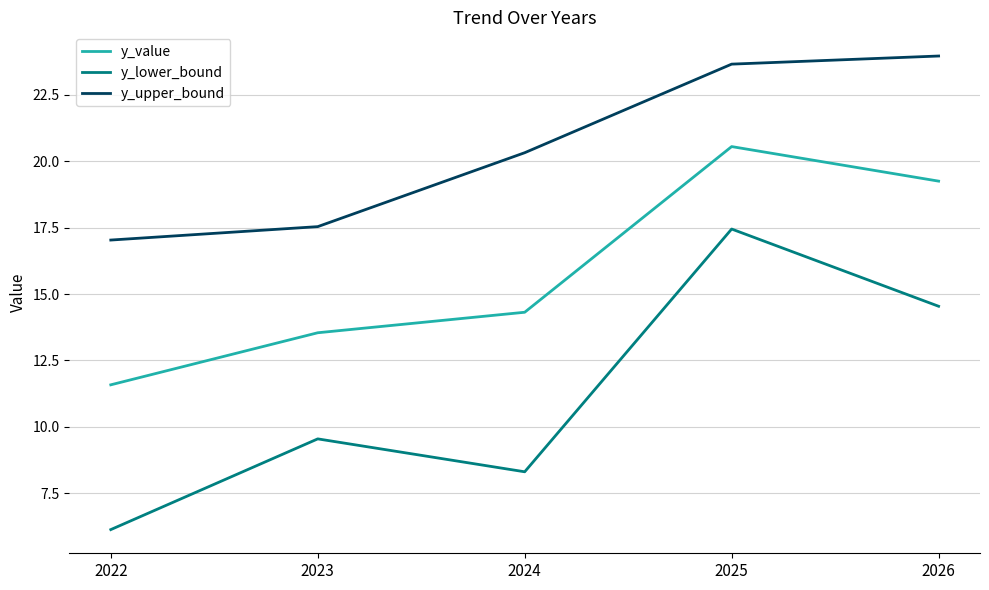

Reading left to right, extract all data points from this chart.

y_value: 2022=11.6	2023=13.5	2024=14.3	2025=20.6	2026=19.2
y_lower_bound: 2022=6.1	2023=9.5	2024=8.3	2025=17.4	2026=14.5
y_upper_bound: 2022=17.0	2023=17.5	2024=20.3	2025=23.7	2026=24.0